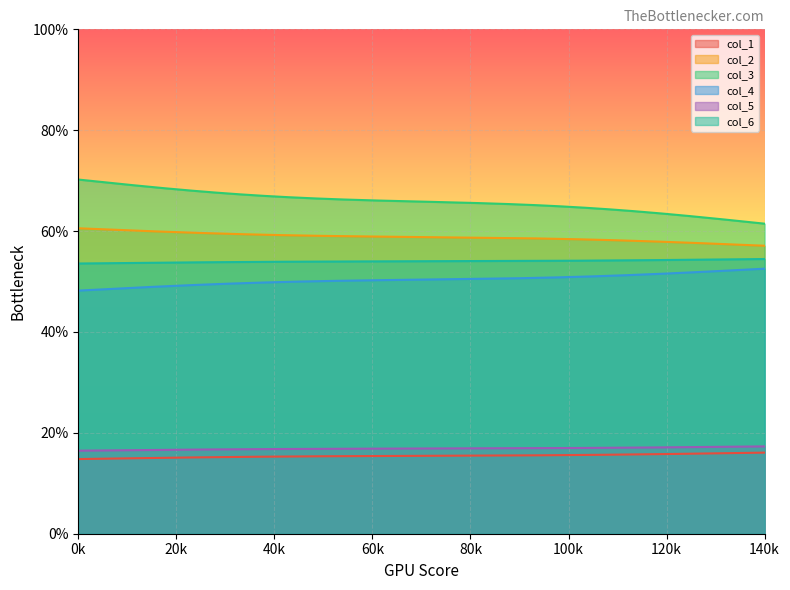

The value of col_1 at 0 is 14.8. True or false?

True